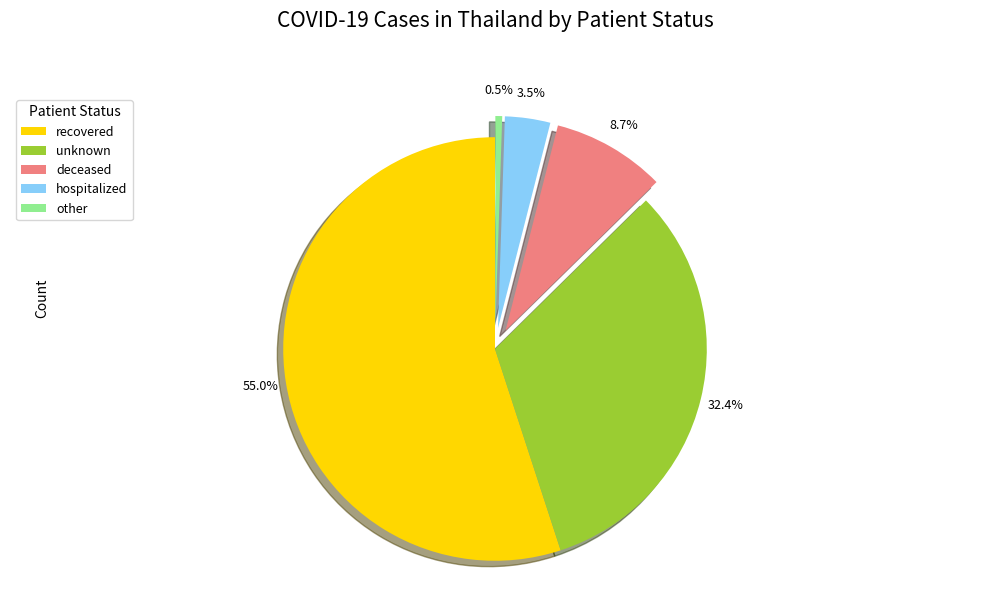

Do other and deceased together represent more than half of the pie?

No